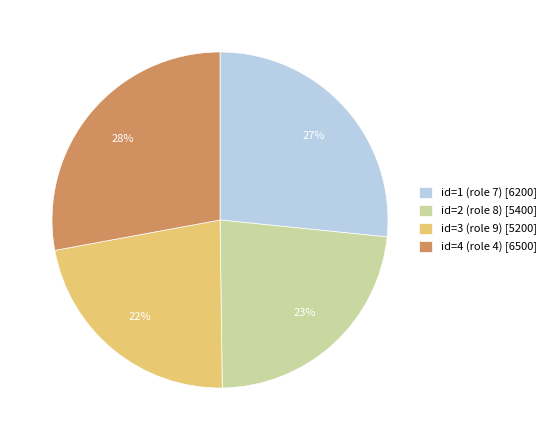

How many segments does this pie chart have?

4